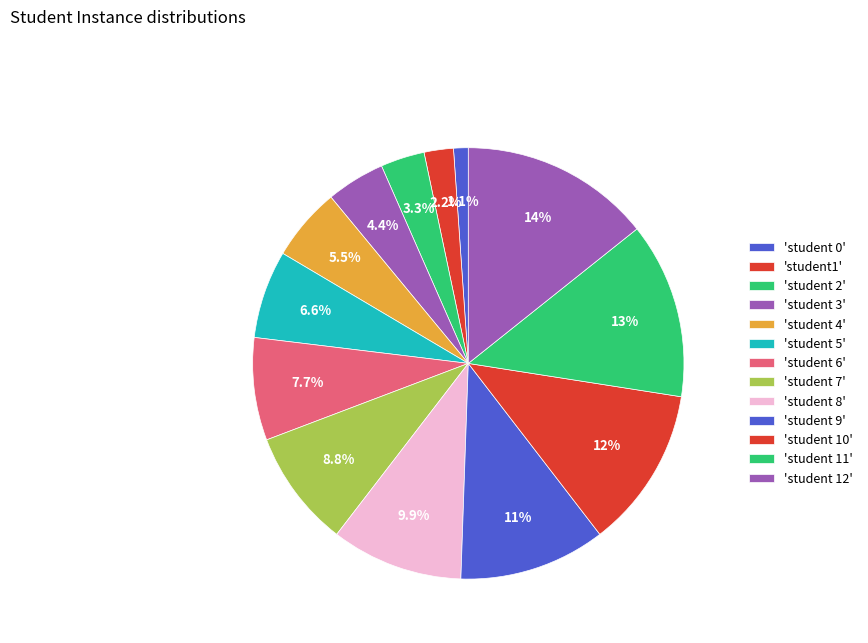

Count the number of slices in the pie.

13